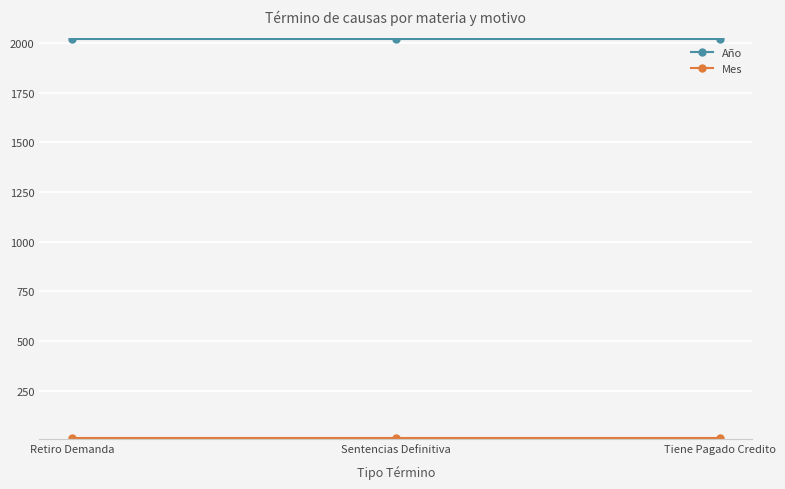

True or false: Año has a value of 2019 at Tiene Pagado Credito.

True